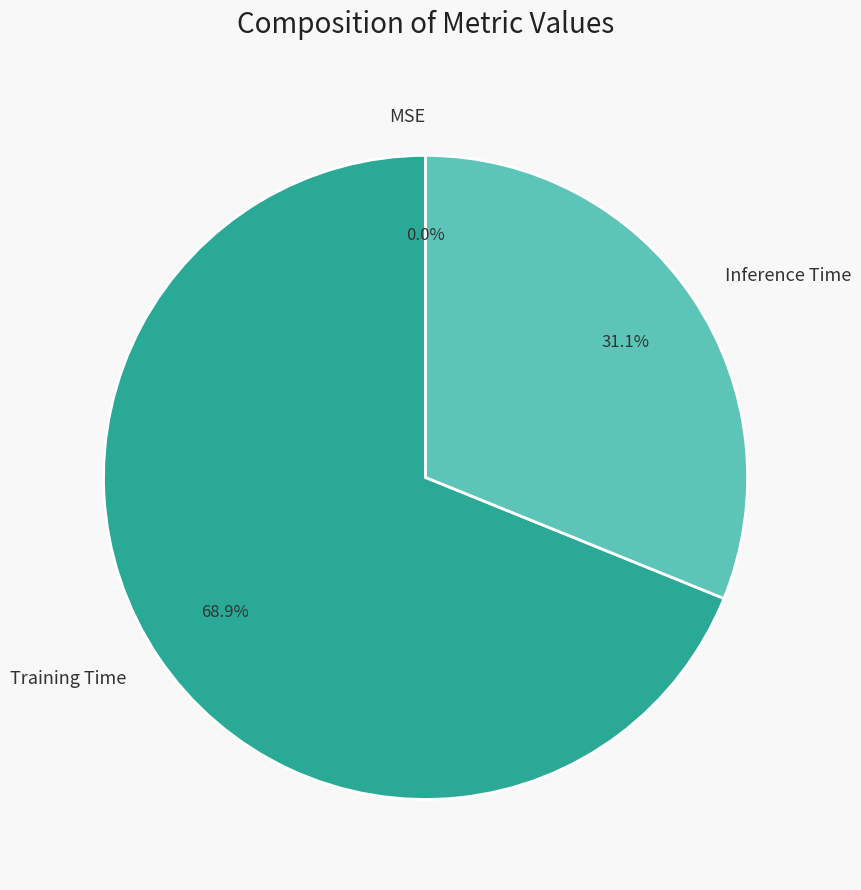

What percentage is the Training Time slice, to the nearest percent?

69%